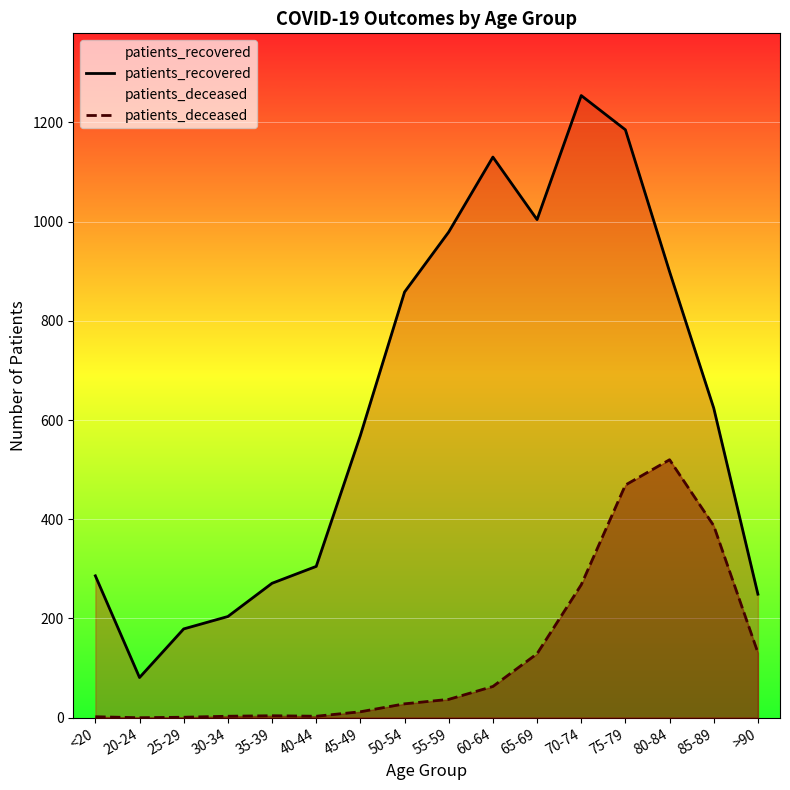

Reading left to right, what are all the values shown in this chart?

patients_recovered: 286	81	179	204	271	305	569	858	979	1130	1004	1254	1185	899	624	249
patients_deceased: 2	0	1	3	4	3	12	28	37	63	129	268	469	520	387	131